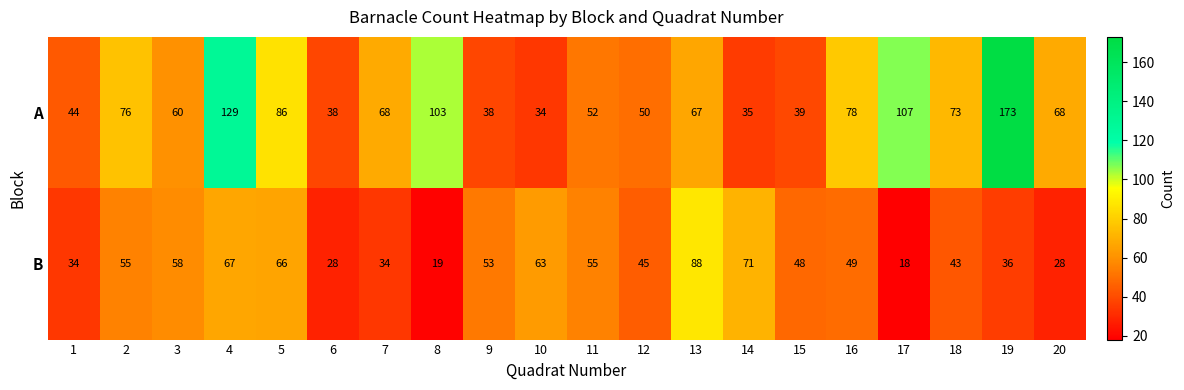

Which category has the highest value in the A series?

19